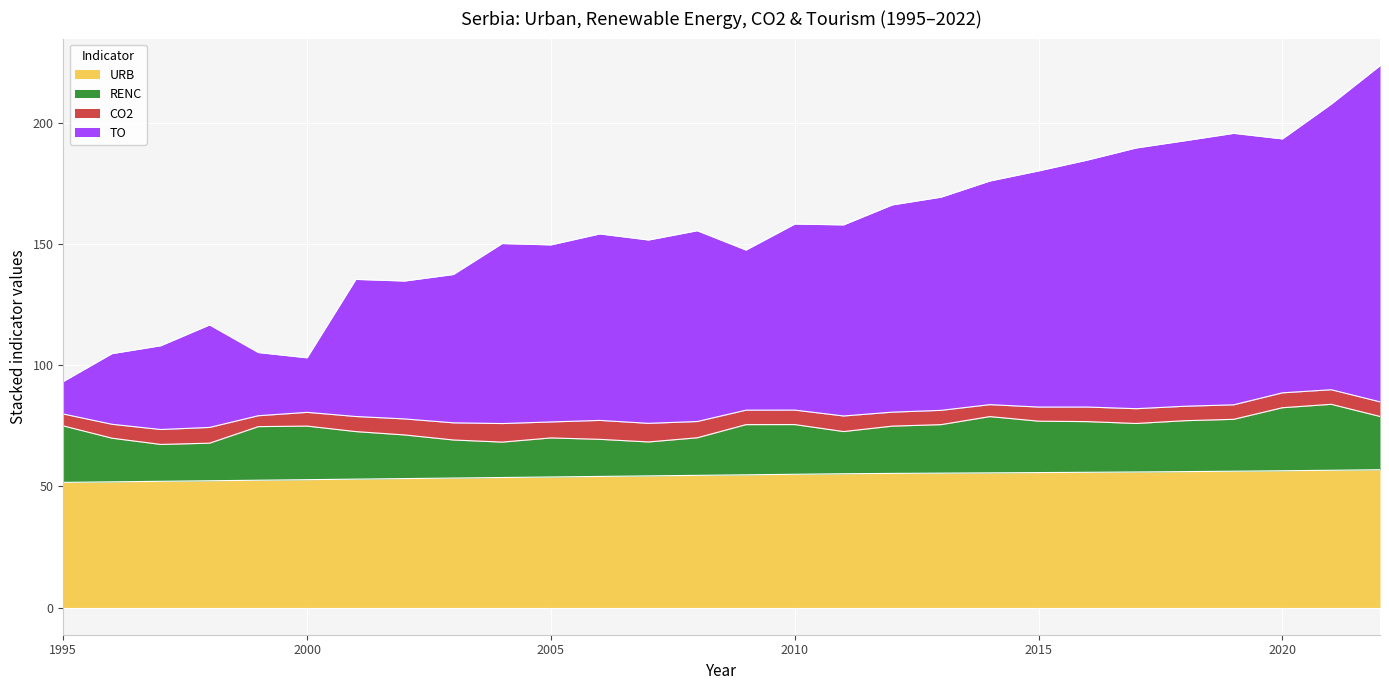

Between 2004 and 2001, which is larger?

2004